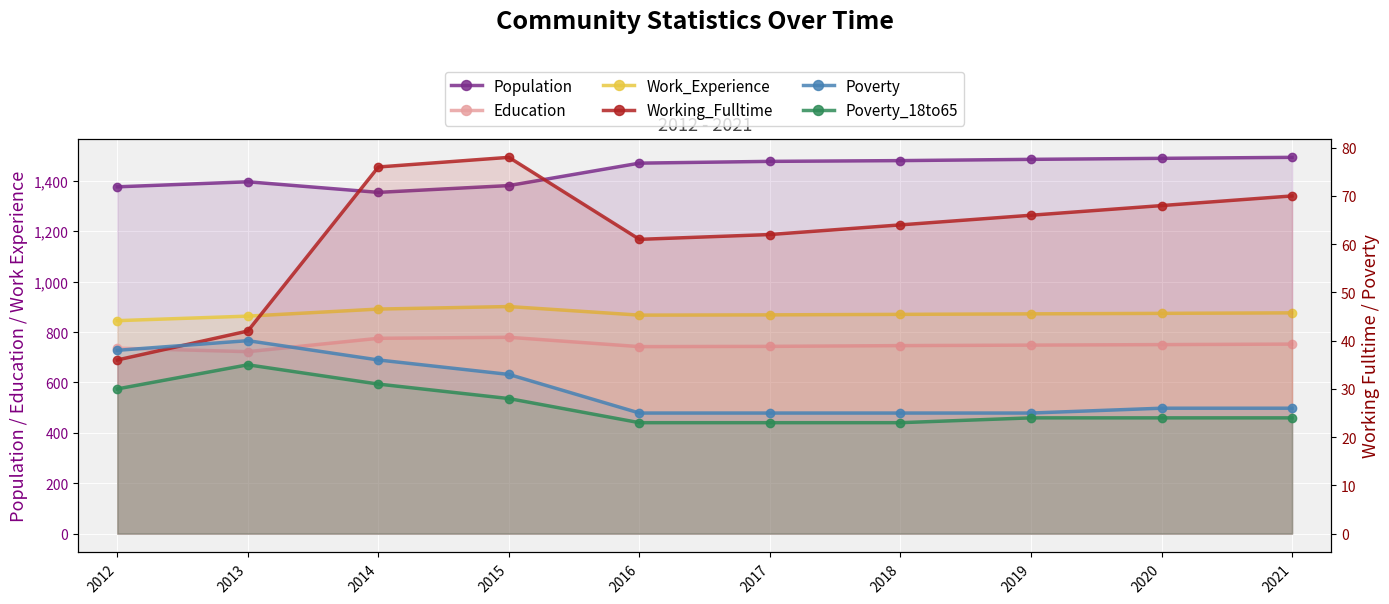

True or false: Poverty_18to65 and Work_Experience intersect in this chart.

False